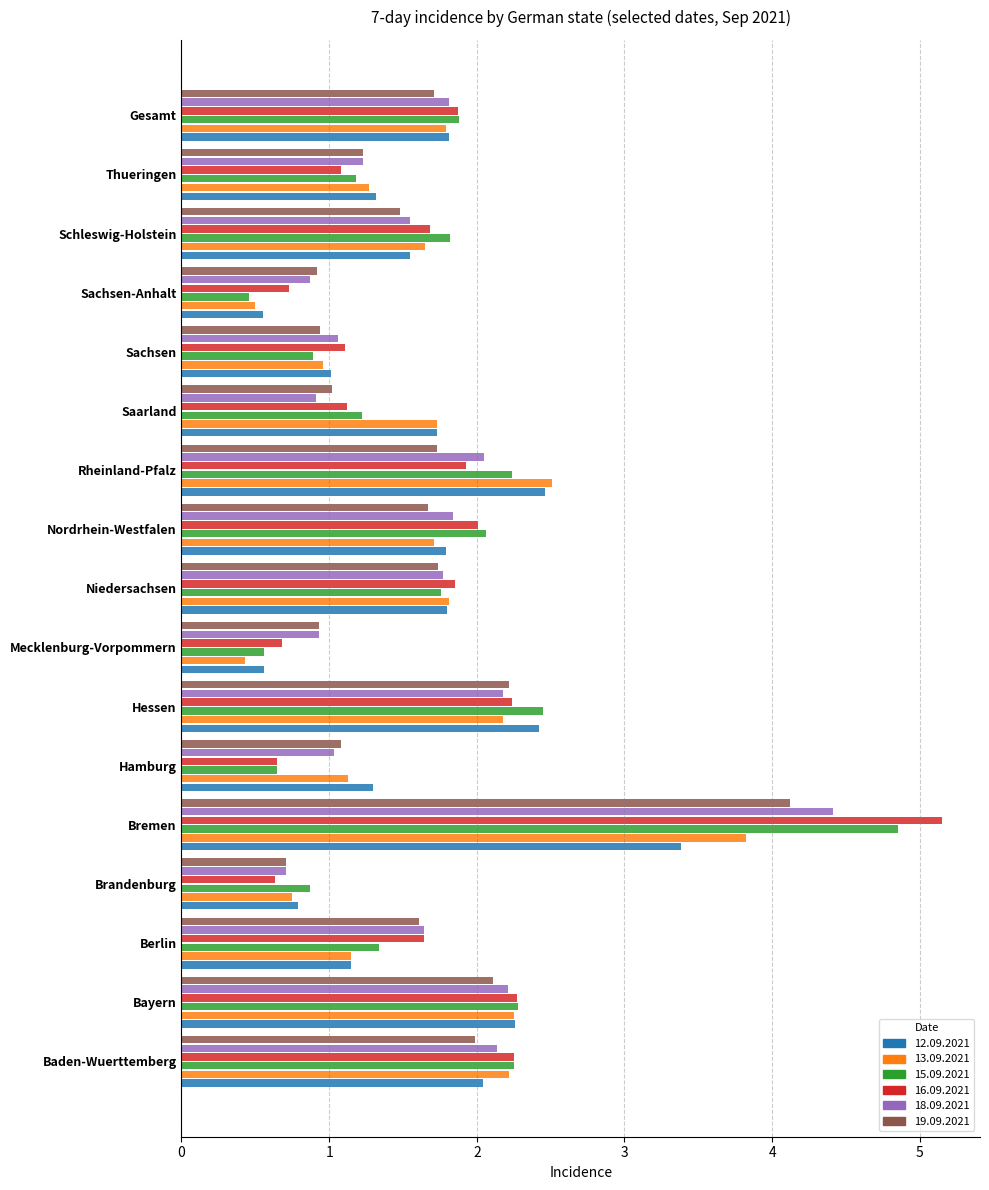

Rank the series at Rheinland-Pfalz from lowest to highest value.

19.09.2021, 16.09.2021, 18.09.2021, 15.09.2021, 12.09.2021, 13.09.2021